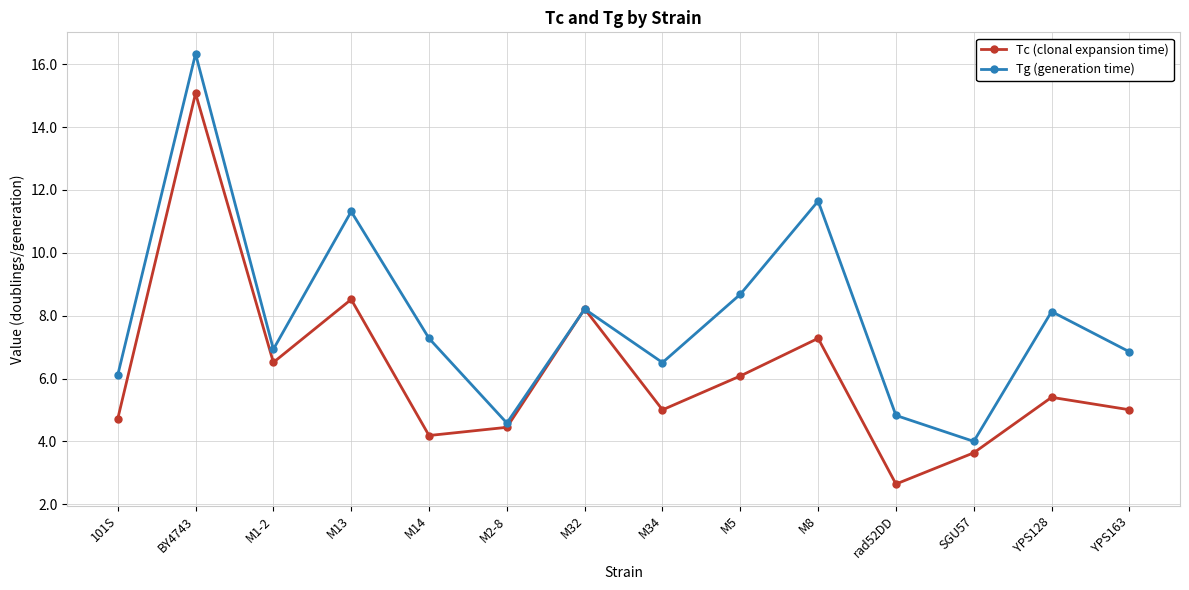

At which label does Tc (clonal expansion time) reach its minimum?

rad52DD